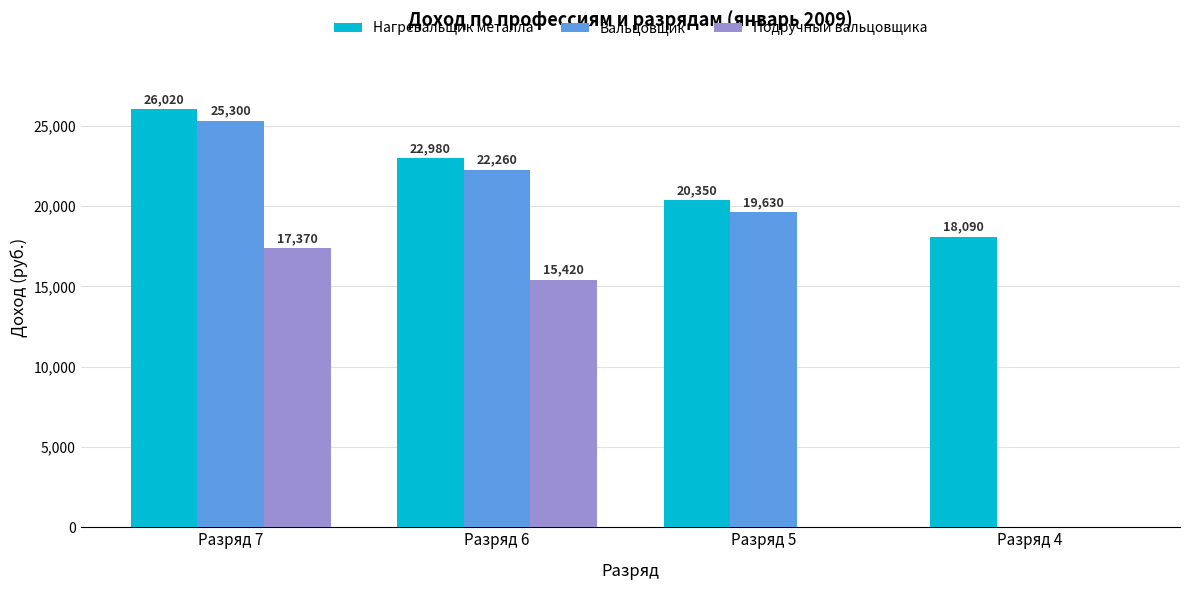

Where is Подручный вальцовщика nearest to the value 8685?

Разряд 6